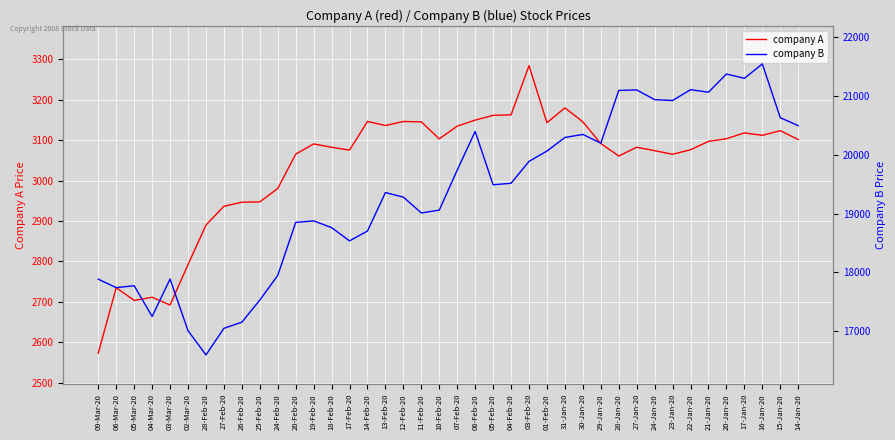

Reading left to right, transcribe all the data shown in this chart.

company A: 09-Mar-20=2573.3	06-Mar-20=2735.1	05-Mar-20=2703.7	04-Mar-20=2711.5	03-Mar-20=2692.2	02-Mar-20=2792.2	28-Feb-20=2890.0	27-Feb-20=2936.6	26-Feb-20=2946.6	25-Feb-20=2947.4	24-Feb-20=2980.5	20-Feb-20=3065.5	19-Feb-20=3090.9	18-Feb-20=3082.5	17-Feb-20=3075.6	14-Feb-20=3146.4	13-Feb-20=3136.4	12-Feb-20=3146.3	11-Feb-20=3145.4	10-Feb-20=3103.3	07-Feb-20=3134.8	06-Feb-20=3149.8	05-Feb-20=3161.5	04-Feb-20=3162.8	03-Feb-20=3284.5	01-Feb-20=3143.3	31-Jan-20=3180.1	30-Jan-20=3145.5	29-Jan-20=3091.8	28-Jan-20=3060.9	27-Jan-20=3082.6	24-Jan-20=3074.2	23-Jan-20=3065.2	22-Jan-20=3076.4	21-Jan-20=3097.1	20-Jan-20=3103.7	17-Jan-20=3118.1	16-Jan-20=3112.1	15-Jan-20=3123.6	14-Jan-20=3101.6
company B: 09-Mar-20=17885.8	06-Mar-20=17743.5	05-Mar-20=17775.3	04-Mar-20=17254.2	03-Mar-20=17888.5	02-Mar-20=17013.4	28-Feb-20=16602.3	27-Feb-20=17053.4	26-Feb-20=17157.0	25-Feb-20=17532.3	24-Feb-20=17950.0	20-Feb-20=18848.7	19-Feb-20=18875.2	18-Feb-20=18760.3	17-Feb-20=18535.9	14-Feb-20=18703.5	13-Feb-20=19355.3	12-Feb-20=19277.8	11-Feb-20=19009.2	10-Feb-20=19057.2	07-Feb-20=19736.3	06-Feb-20=20391.2	05-Feb-20=19487.0	04-Feb-20=19512.7	03-Feb-20=19883.5	01-Feb-20=20059.2	31-Jan-20=20289.3	30-Jan-20=20340.3	29-Jan-20=20192.2	28-Jan-20=21086.7	27-Jan-20=21095.2	24-Jan-20=20930.8	23-Jan-20=20915.8	22-Jan-20=21100.0	21-Jan-20=21056.5	20-Jan-20=21365.1	17-Jan-20=21292.2	16-Jan-20=21536.2	15-Jan-20=20624.8	14-Jan-20=20489.7